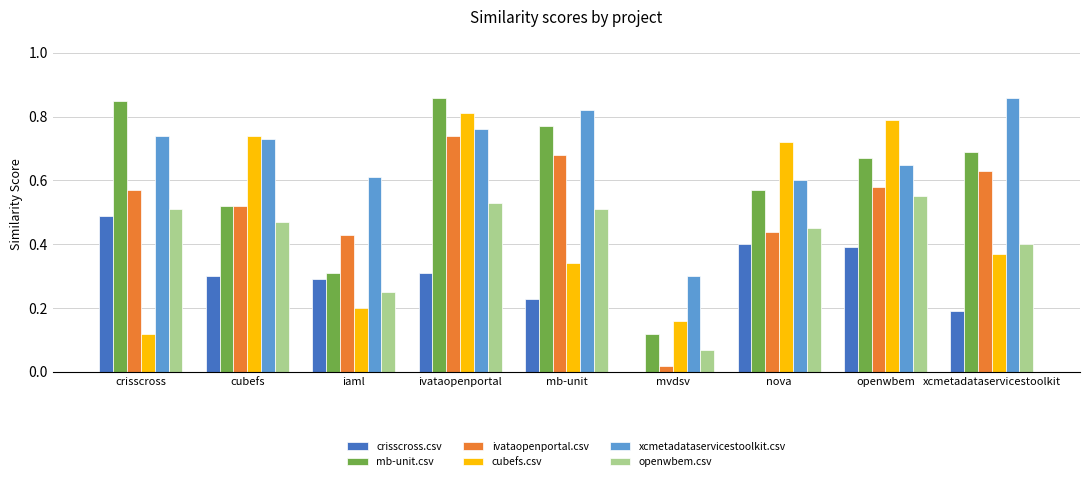

What are all the series names shown in the legend?

crisscross.csv, mb-unit.csv, ivataopenportal.csv, cubefs.csv, xcmetadataservicestoolkit.csv, openwbem.csv